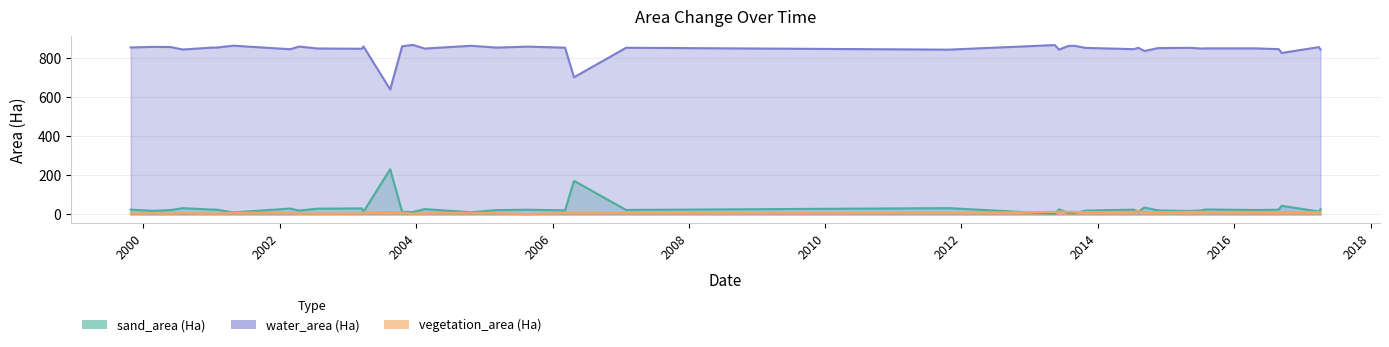

True or false: water_area (Ha) has a value of 339.0 at 2014-09-07.

False